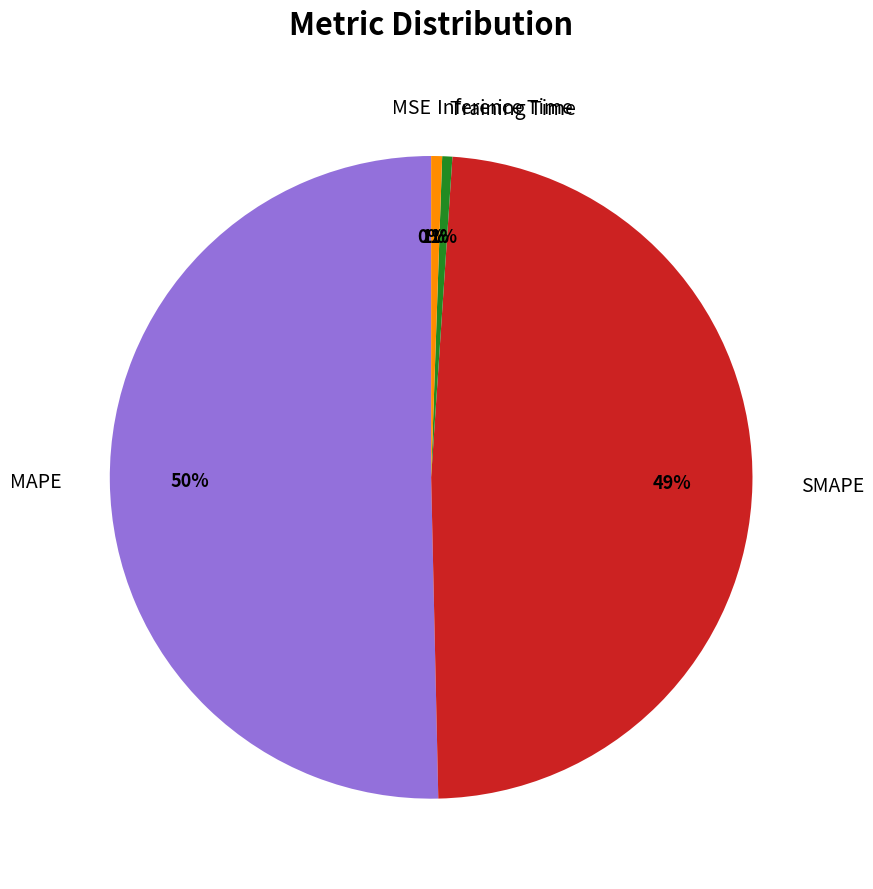

Is Training Time the majority of the pie?

No